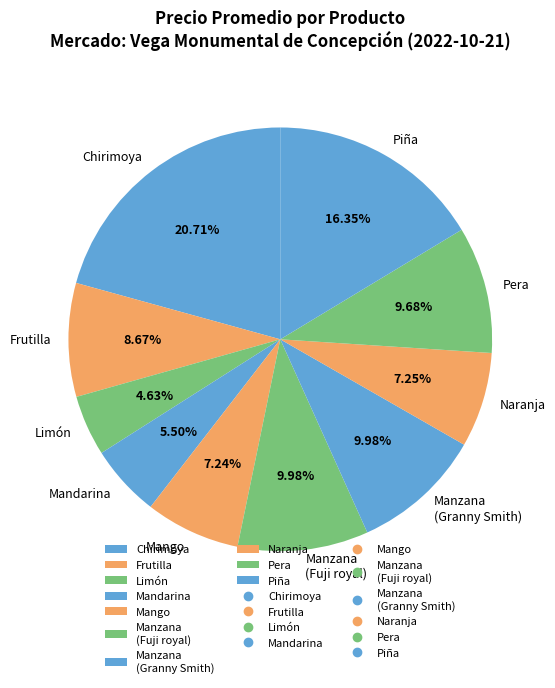

Is it true that Manzana (Granny Smith) is 10% of the pie?

True